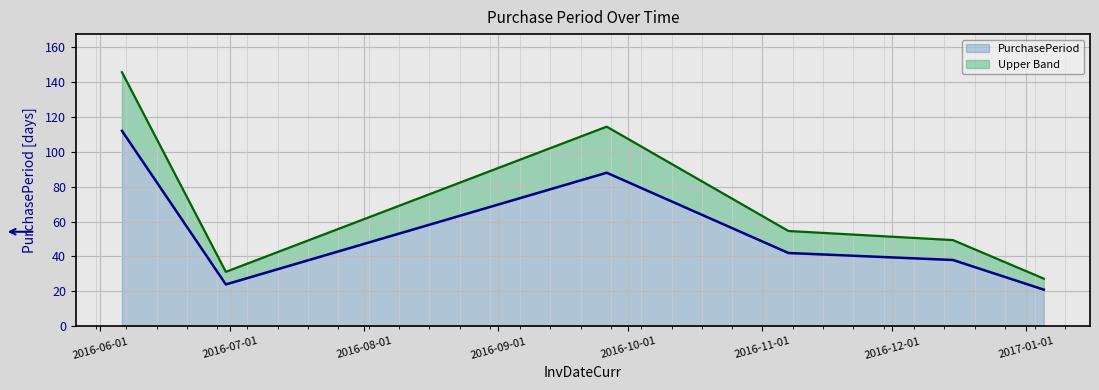

What is the sum of the values at 2016-06-30 and 2016-09-26?

112